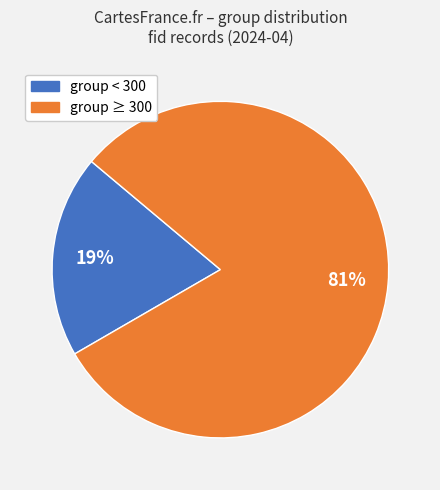

How many slices are in this pie chart?

2